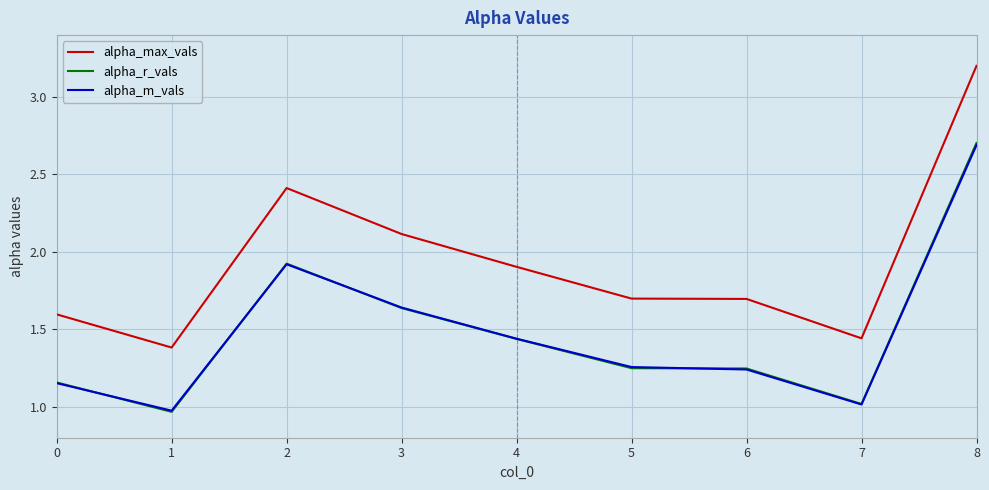

Which series has the widest spread of values?

alpha_max_vals